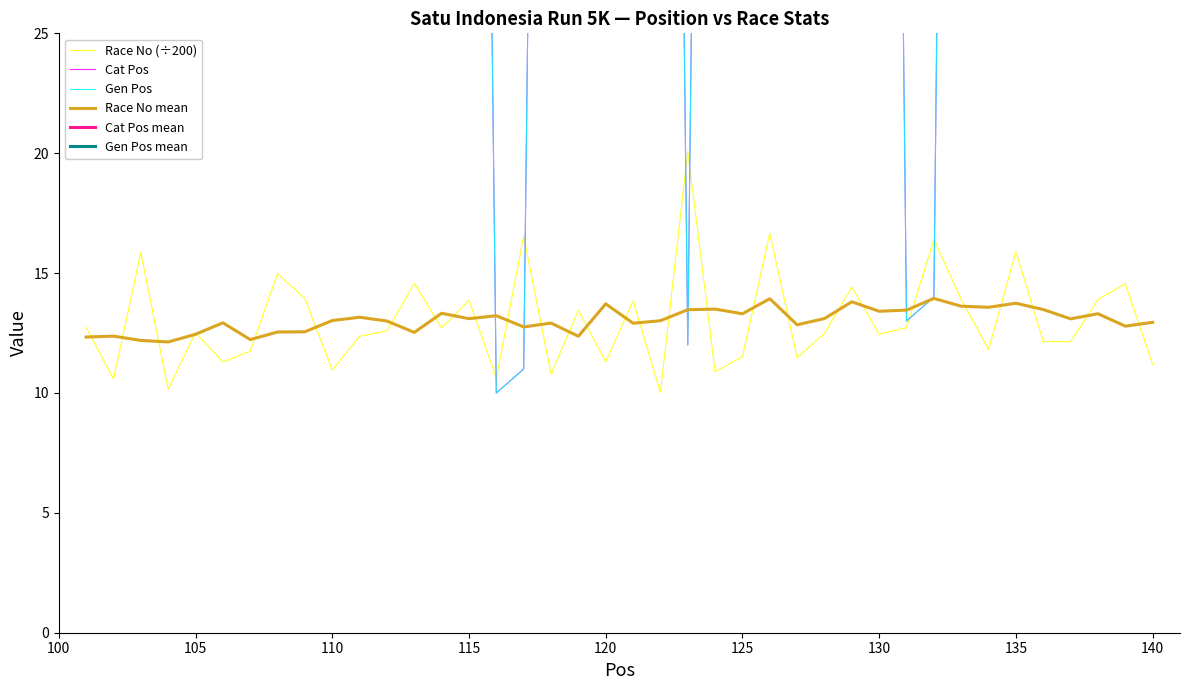

What is the lowest value of the Race No (÷200) series?

10.0